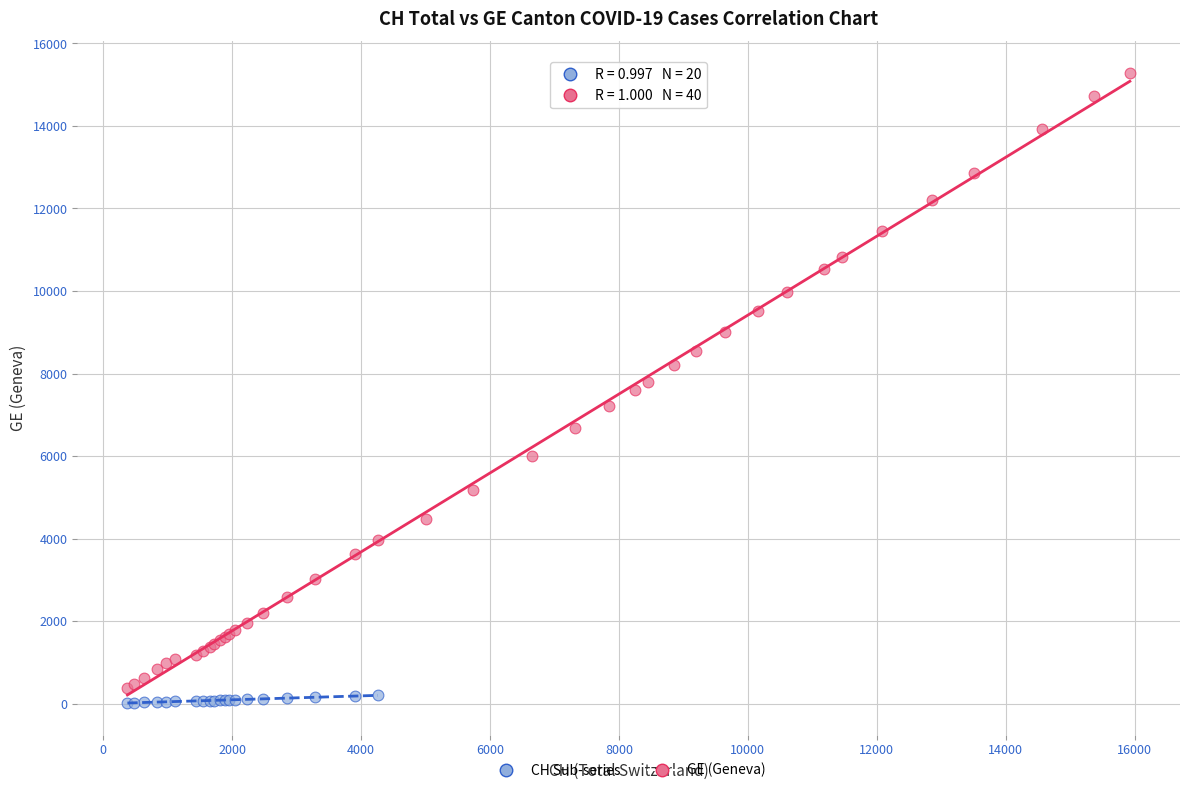

Which series contains the highest Y value?

GE (Geneva)